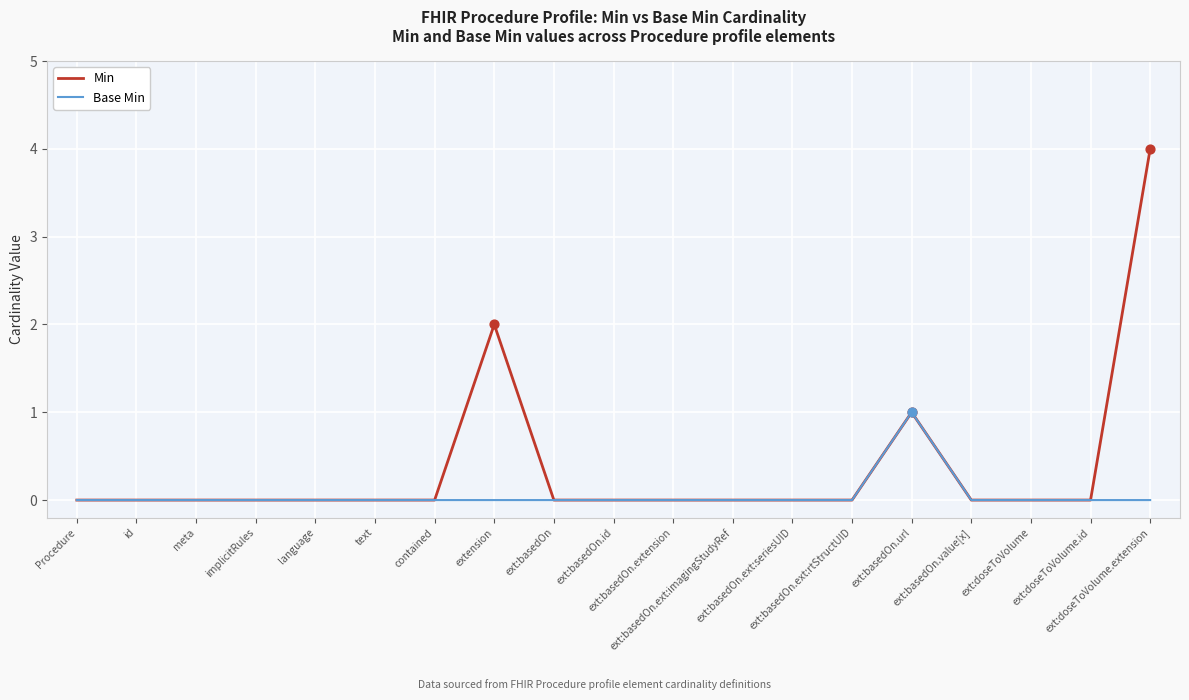

At which category is the sum across all series the highest?

ext:doseToVolume.extension